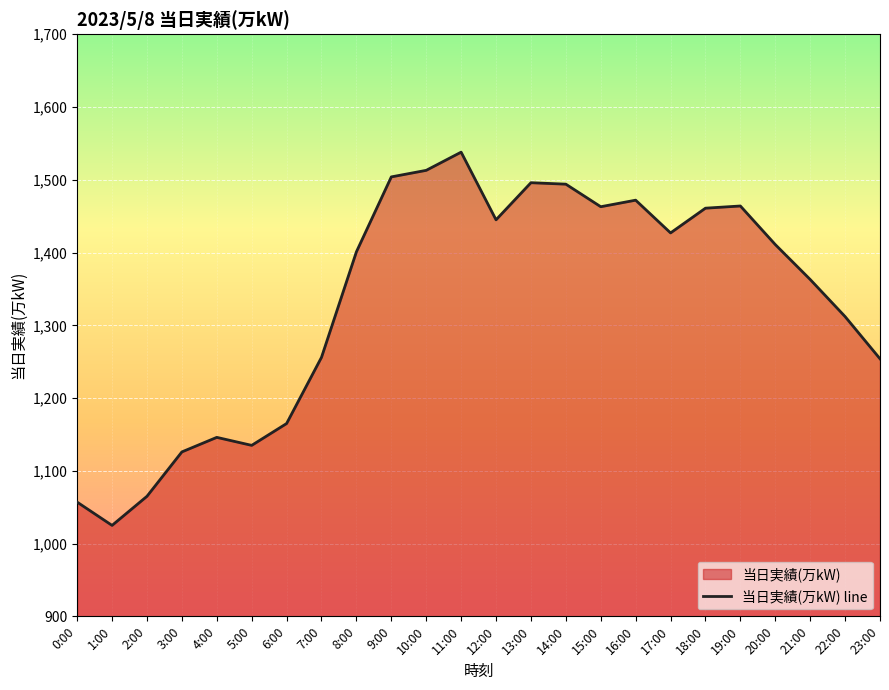

The value at 17:00 is 2184. True or false?

False